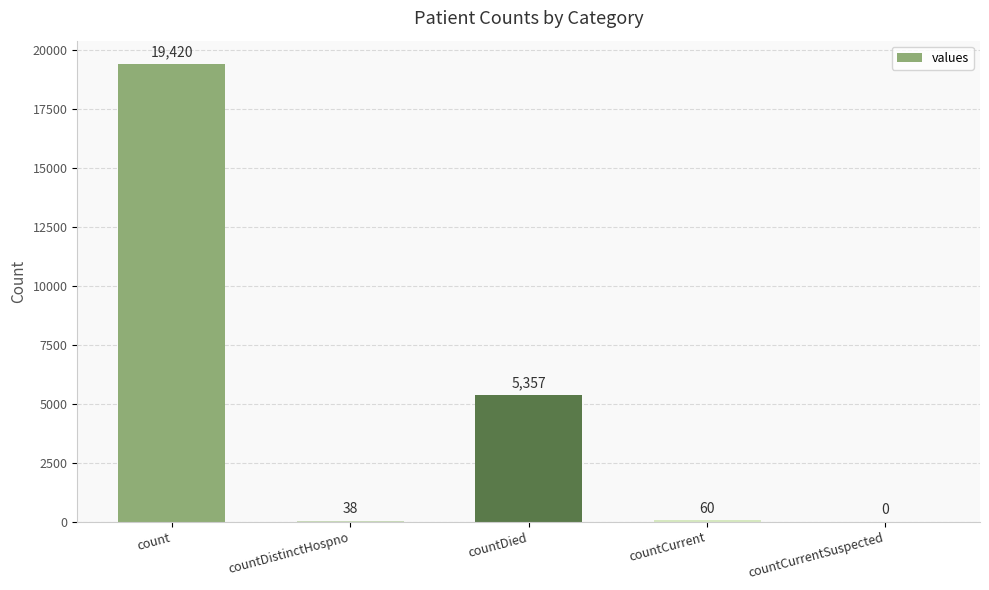

Reading left to right, what are all the values shown in this chart?

19420	38	5357	60	0